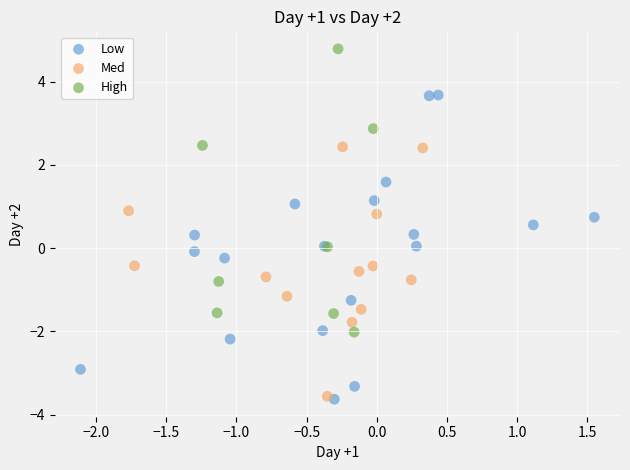

Which series has the largest Y range (max minus min)?

Low